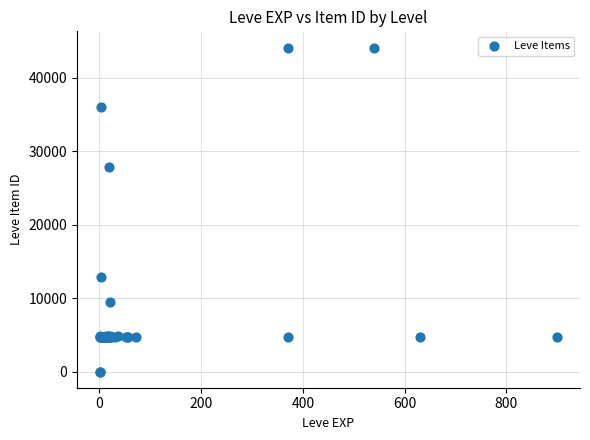

What Y value in the scatter plot is closest to 22048?

27884